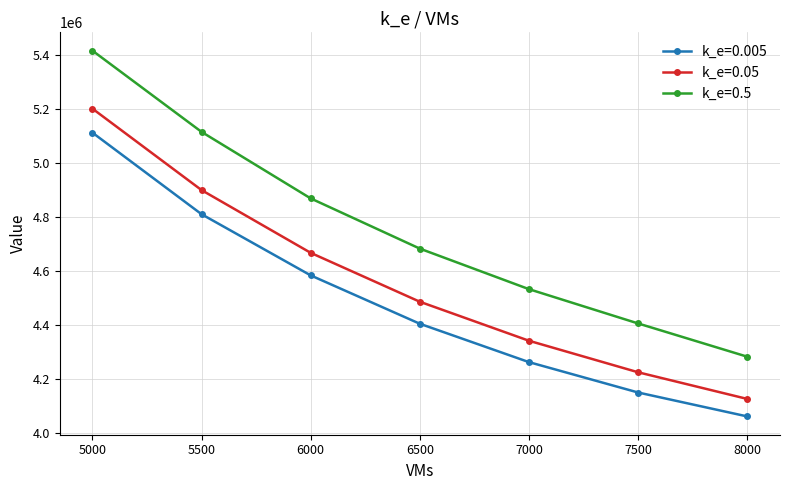

Reading left to right, transcribe all the data shown in this chart.

k_e=0.005: 5110800.0	4808883.5	4582430.4	4403392.9	4261369.7	4148926.6	4060361.9
k_e=0.05: 5199696.8	4898146.2	4665896.0	4484856.5	4340474.1	4223792.5	4125129.3
k_e=0.5: 5414358.5	5113607.7	4867364.8	4681493.0	4531416.0	4404503.3	4281464.3